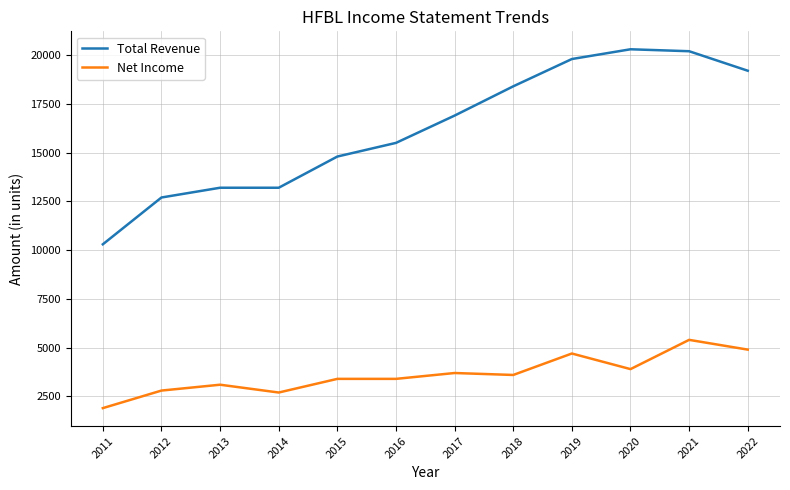

At how many categories does at least one series exceed 3932?

12